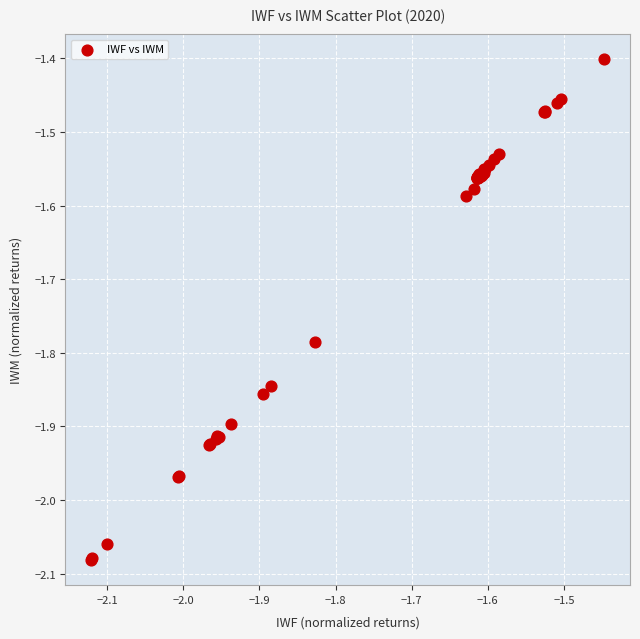

What Y value in the scatter plot is closest to -1?

-1.4